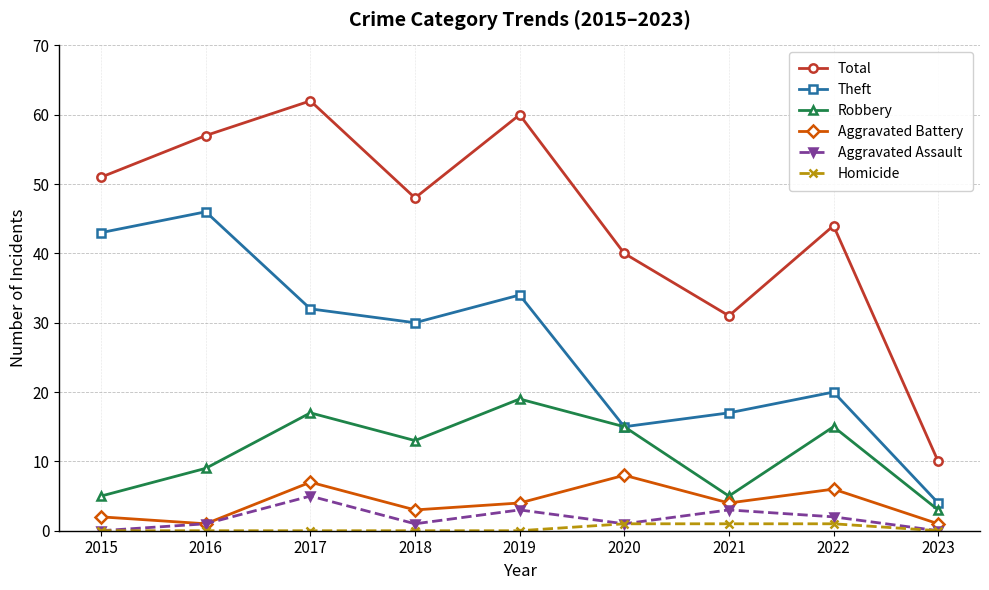

True or false: Aggravated Battery and Total intersect in this chart.

False